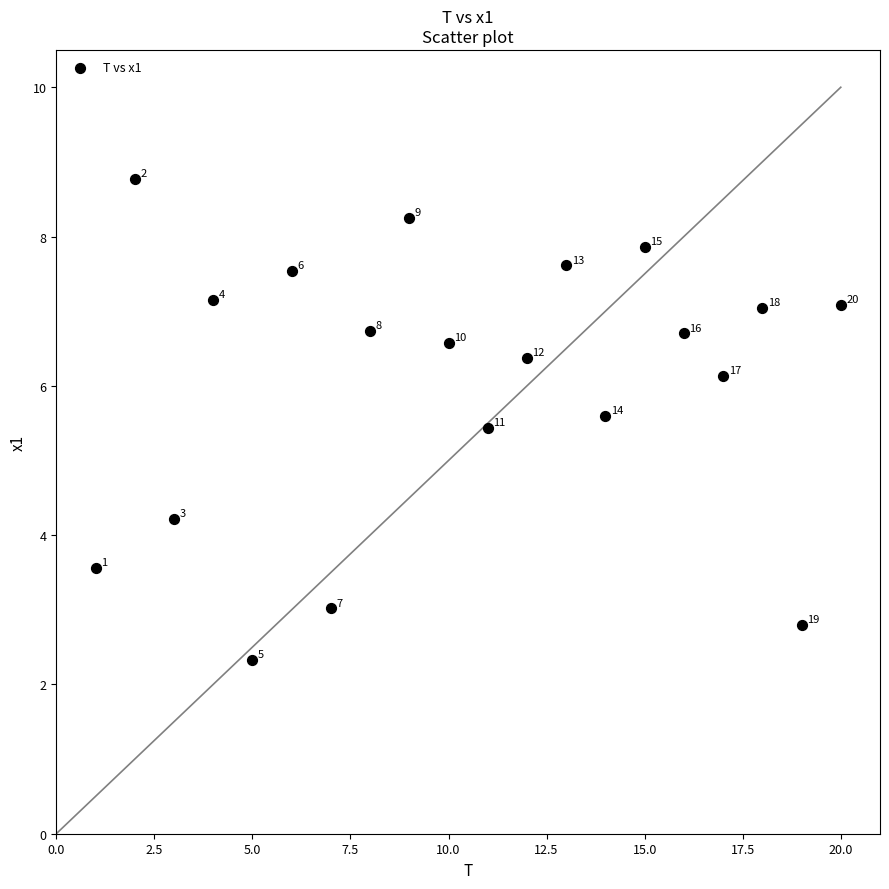

What is the range of X values (max minus min)?

19.0